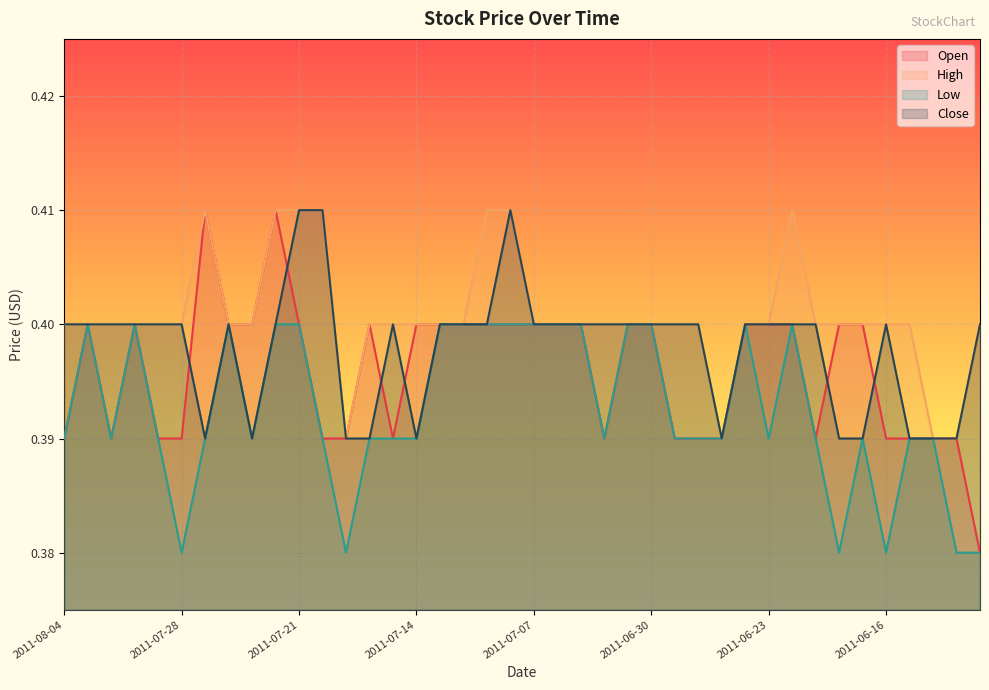

Reading left to right, what are all the values shown in this chart?

Open: 0.4	0.4	0.4	0.4	0.4	0.4	0.4	0.4	0.4	0.4	0.4	0.4	0.4	0.4	0.4	0.4	0.4	0.4	0.4	0.4	0.4	0.4	0.4	0.4	0.4	0.4	0.4	0.4	0.4	0.4	0.4	0.4	0.4	0.4	0.4	0.4	0.4	0.4	0.4	0.4
High: 0.4	0.4	0.4	0.4	0.4	0.4	0.4	0.4	0.4	0.4	0.4	0.4	0.4	0.4	0.4	0.4	0.4	0.4	0.4	0.4	0.4	0.4	0.4	0.4	0.4	0.4	0.4	0.4	0.4	0.4	0.4	0.4	0.4	0.4	0.4	0.4	0.4	0.4	0.4	0.4
Low: 0.4	0.4	0.4	0.4	0.4	0.4	0.4	0.4	0.4	0.4	0.4	0.4	0.4	0.4	0.4	0.4	0.4	0.4	0.4	0.4	0.4	0.4	0.4	0.4	0.4	0.4	0.4	0.4	0.4	0.4	0.4	0.4	0.4	0.4	0.4	0.4	0.4	0.4	0.4	0.4
Close: 0.4	0.4	0.4	0.4	0.4	0.4	0.4	0.4	0.4	0.4	0.4	0.4	0.4	0.4	0.4	0.4	0.4	0.4	0.4	0.4	0.4	0.4	0.4	0.4	0.4	0.4	0.4	0.4	0.4	0.4	0.4	0.4	0.4	0.4	0.4	0.4	0.4	0.4	0.4	0.4